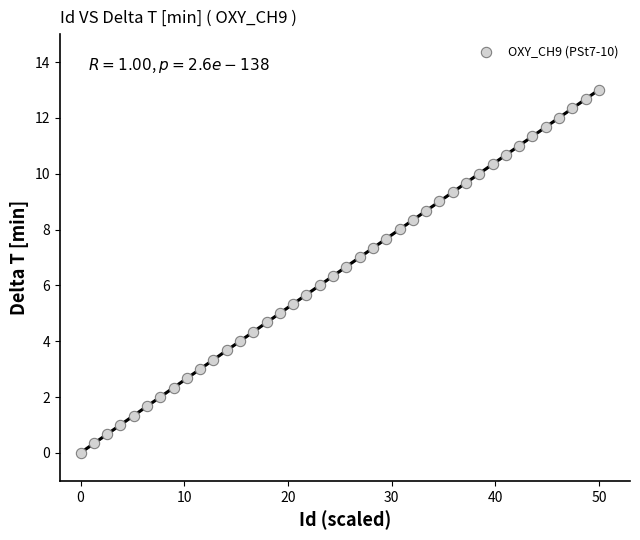

What is the range of X values (max minus min)?

50.0